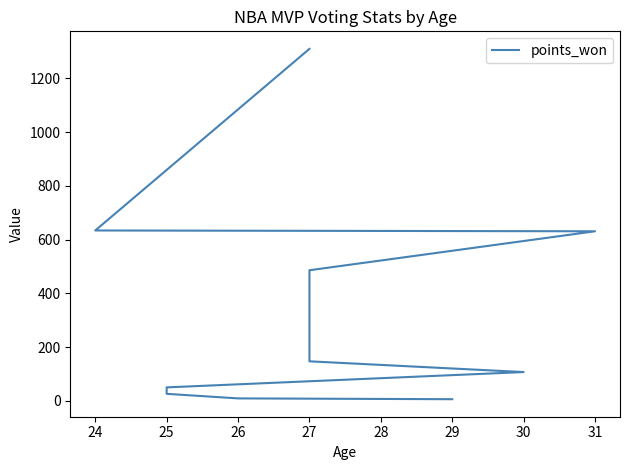

What is the greatest value displayed?

1310